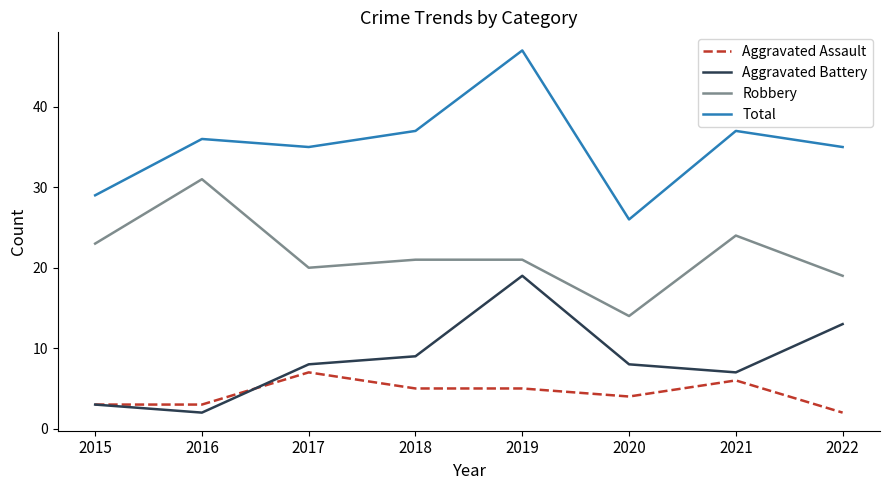

Which series has the largest total across all categories?

Total